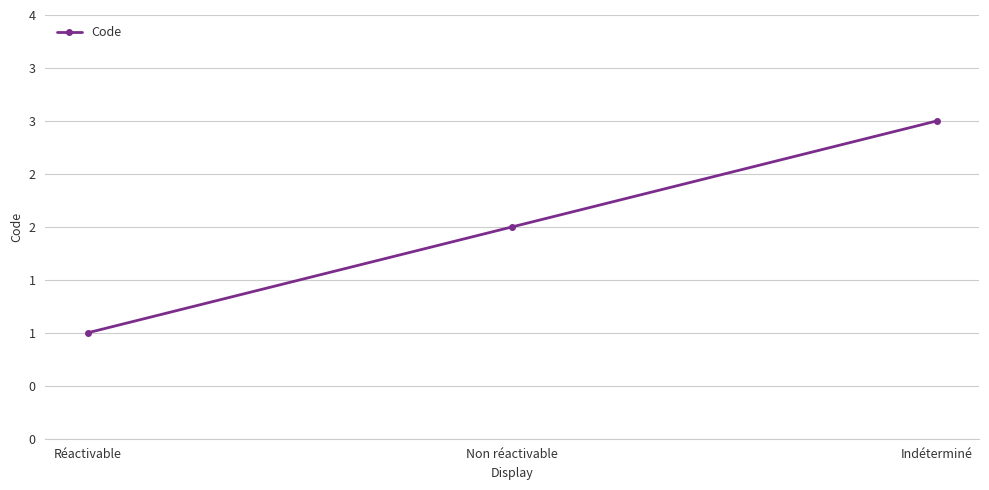

At which label is the value closest to 2?

Non réactivable